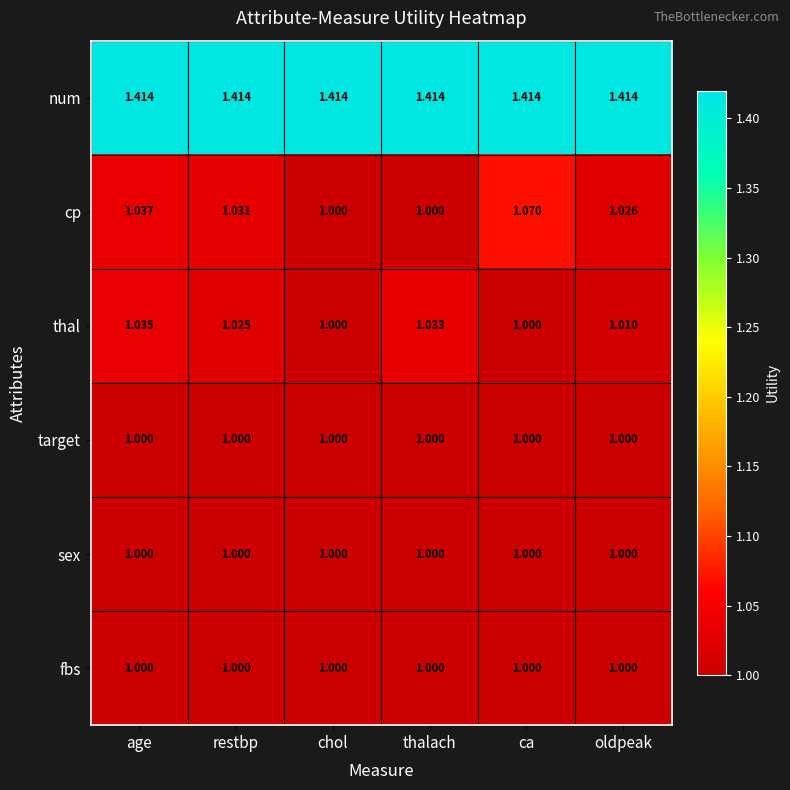

Which series changed the most between restbp and chol?

cp